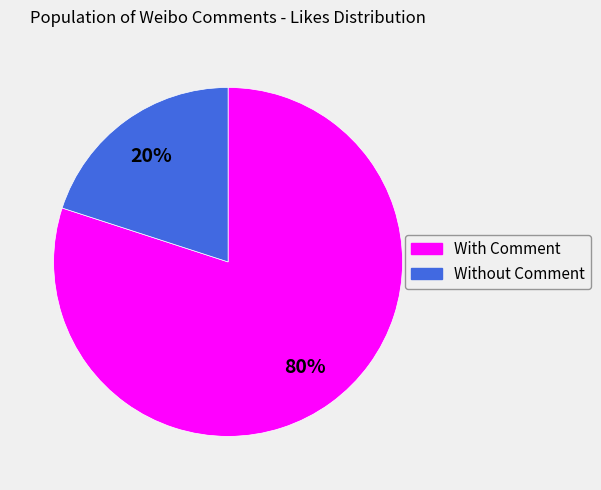

Which slice is the largest?

With Comment